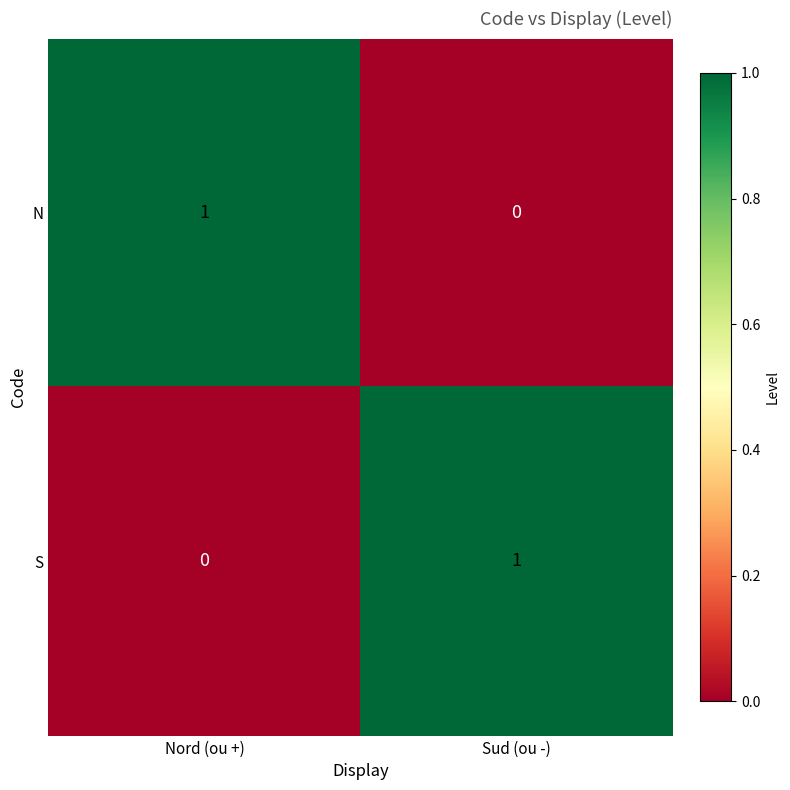

Rank the categories by N value from lowest to highest.

Sud (ou -), Nord (ou +)